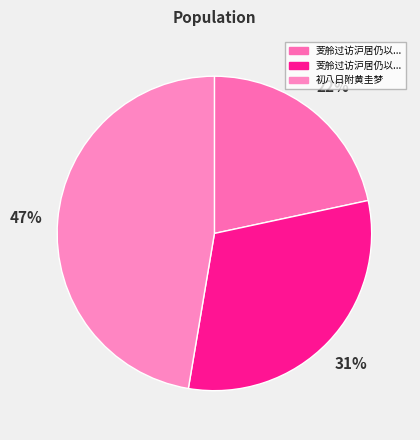

How many segments does this pie chart have?

3